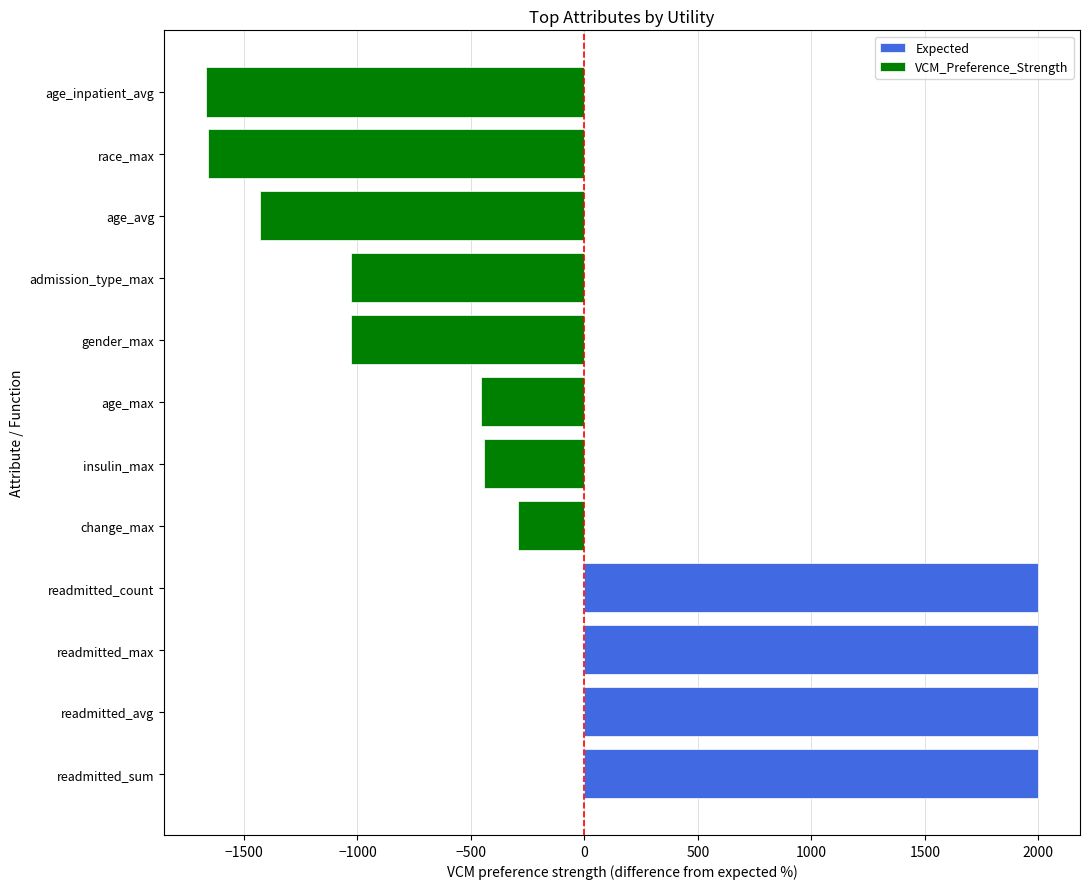

What position from the right is readmitted_max?

10